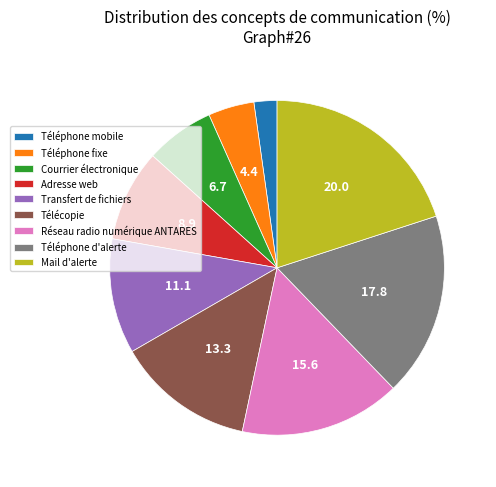

Between Transfert de fichiers and Téléphone fixe, which is larger?

Transfert de fichiers